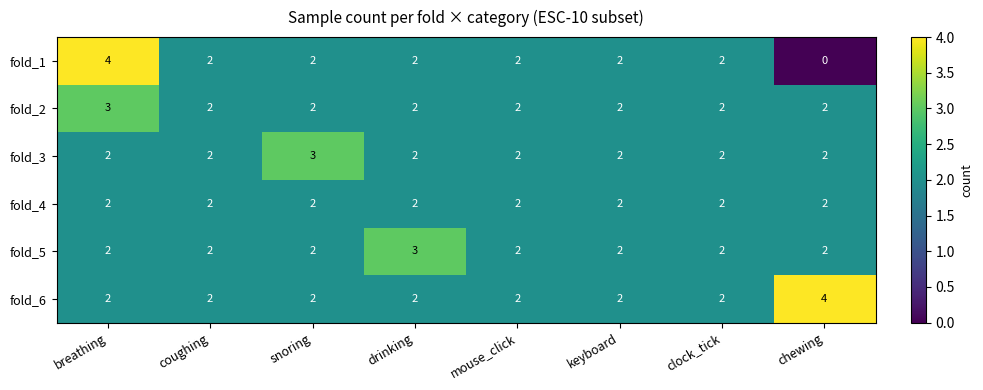

Count the fold_6 values in the range 2 to 3.

7